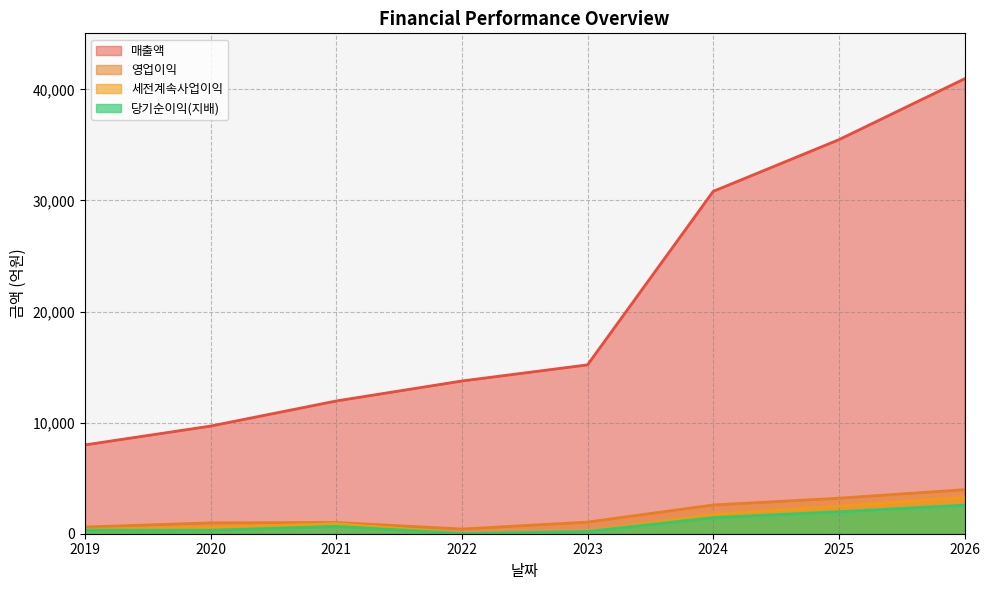

At which category does 영업이익 reach its first local peak?

2021